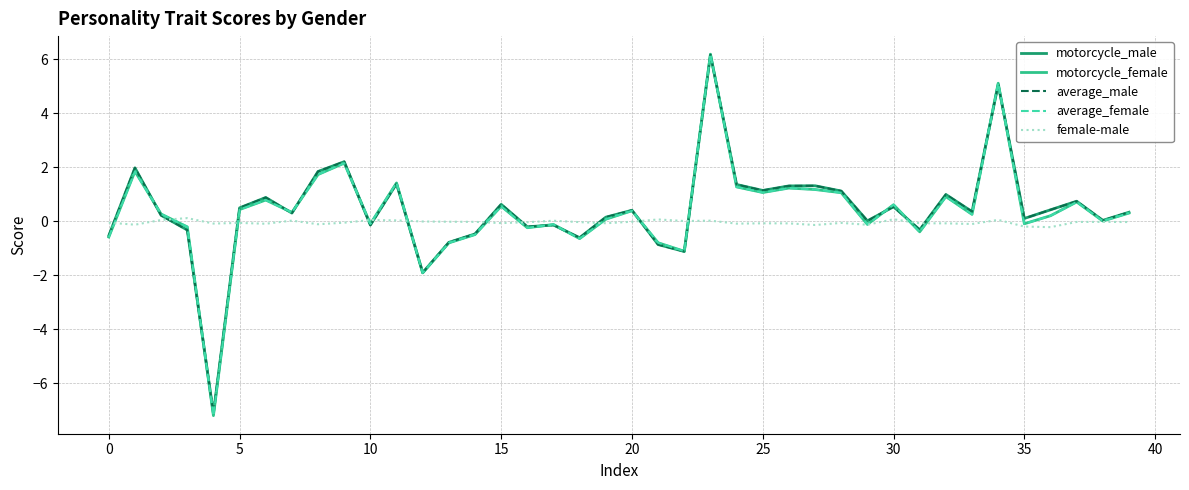

What is the minimum value for average_male?

-7.1